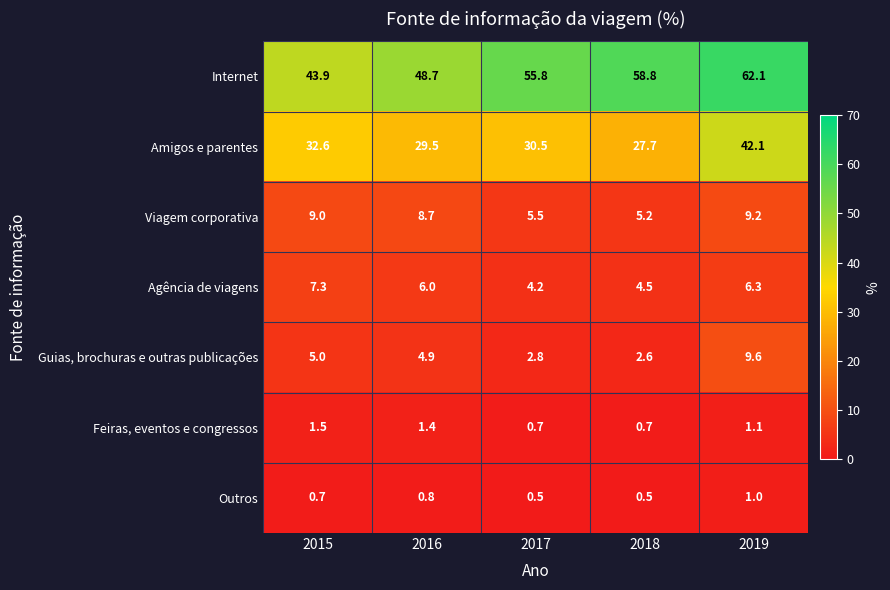

What is the difference between the second highest and minimum values in the Agência de viagens series?

2.1